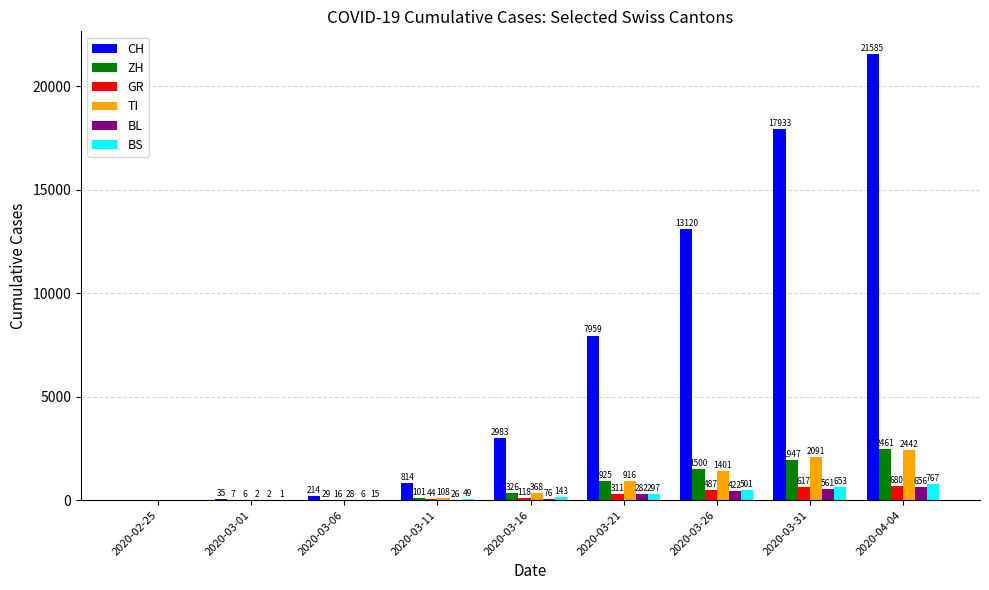

Is it true that TI equals 2 at 2020-03-01?

True